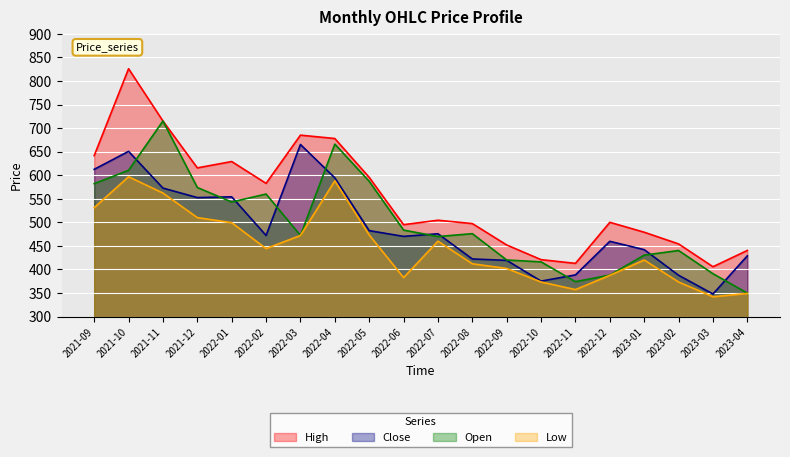

What are all the series names shown in the legend?

High, Close, Open, Low